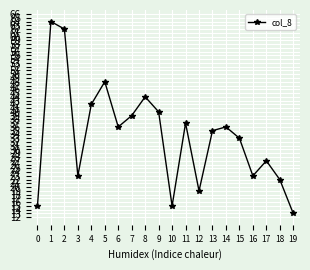

What is the minimum value shown in the chart?

13